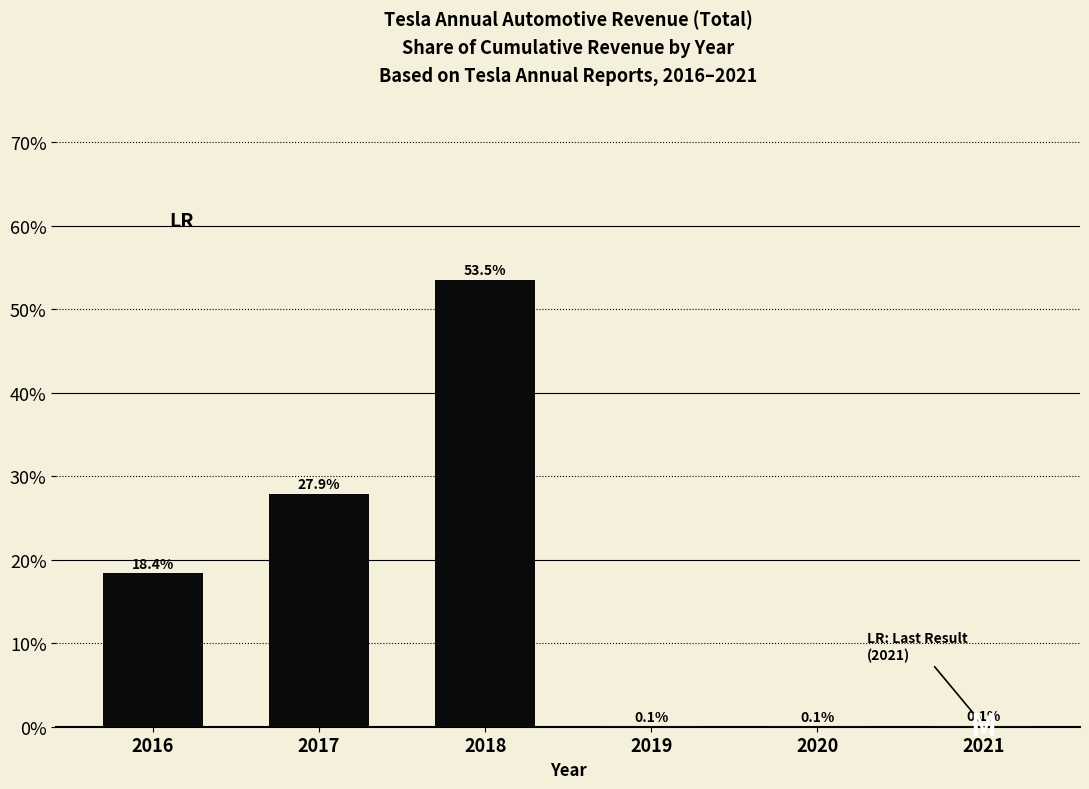

Which category has the highest value across all series?

2018